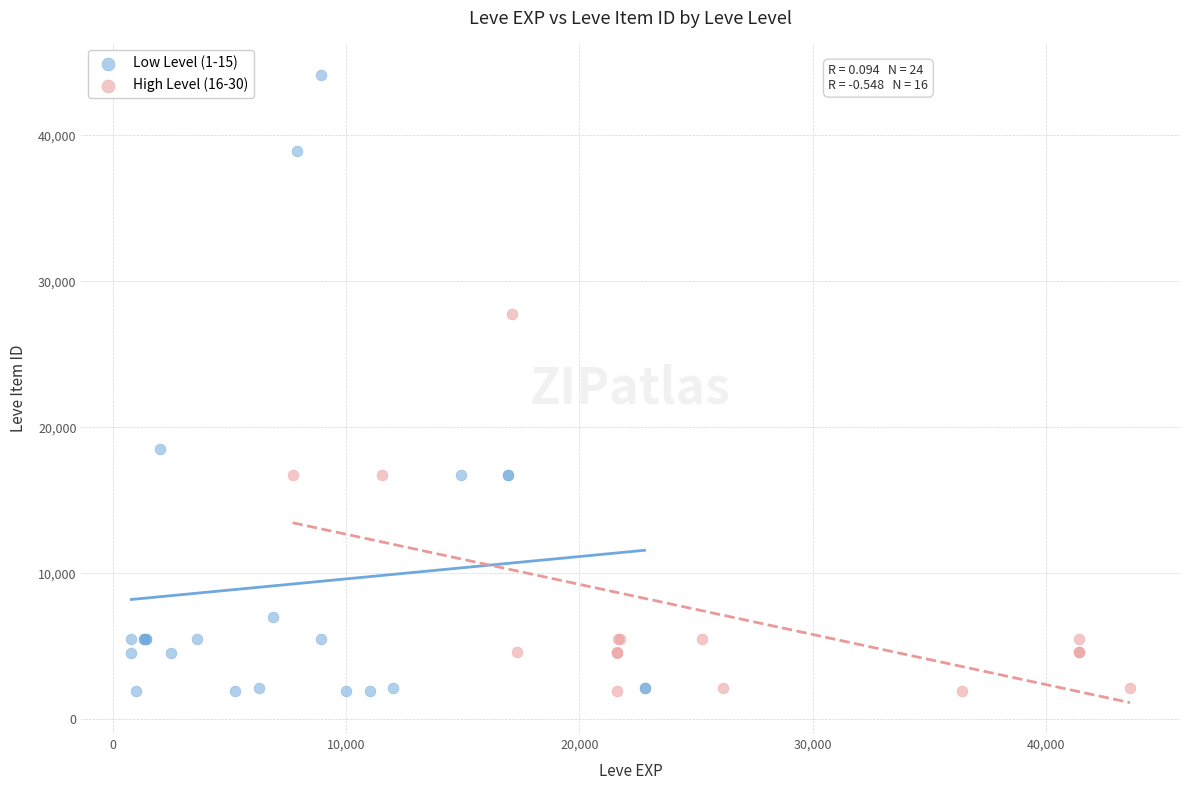

Which series contains the highest Y value?

Low Level (1-15)